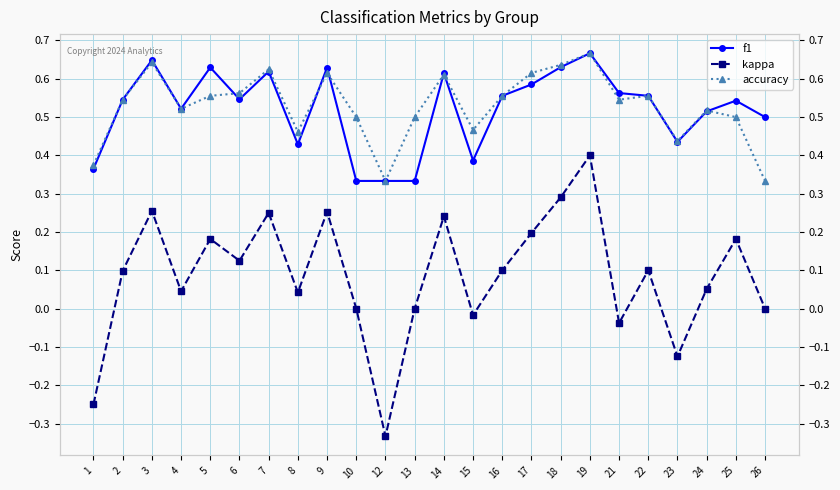

How many interior local peaks does the f1 series have?

7